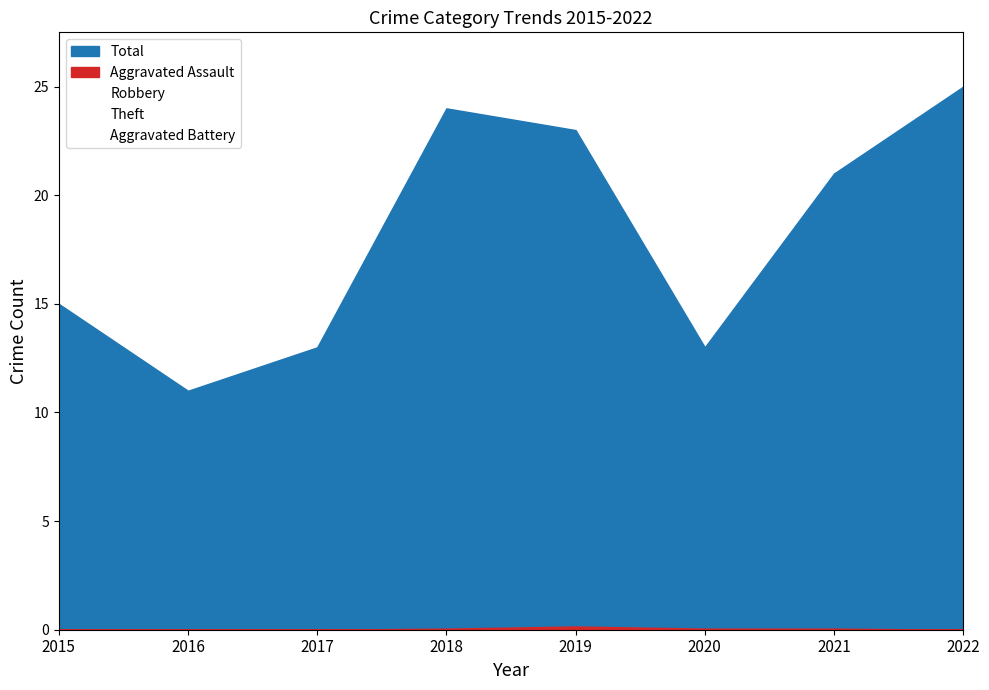

What is the difference between the maximum and minimum values in the Theft series?

12